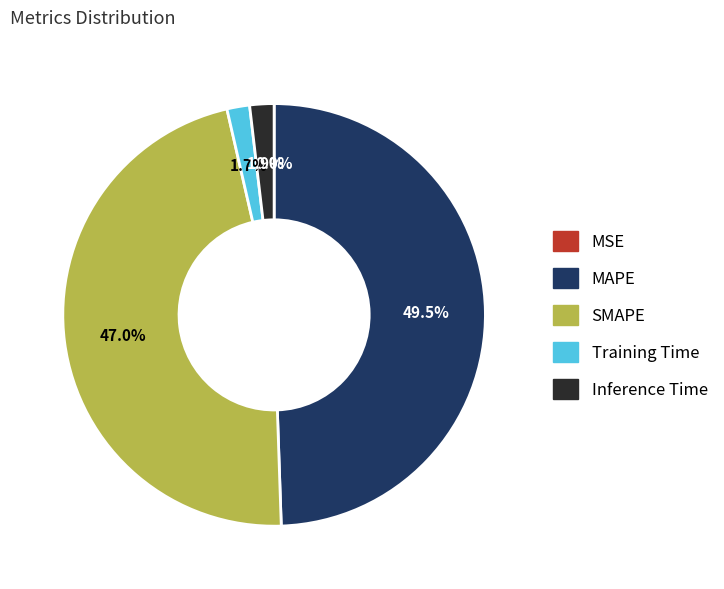

Does any single category account for the majority?

No